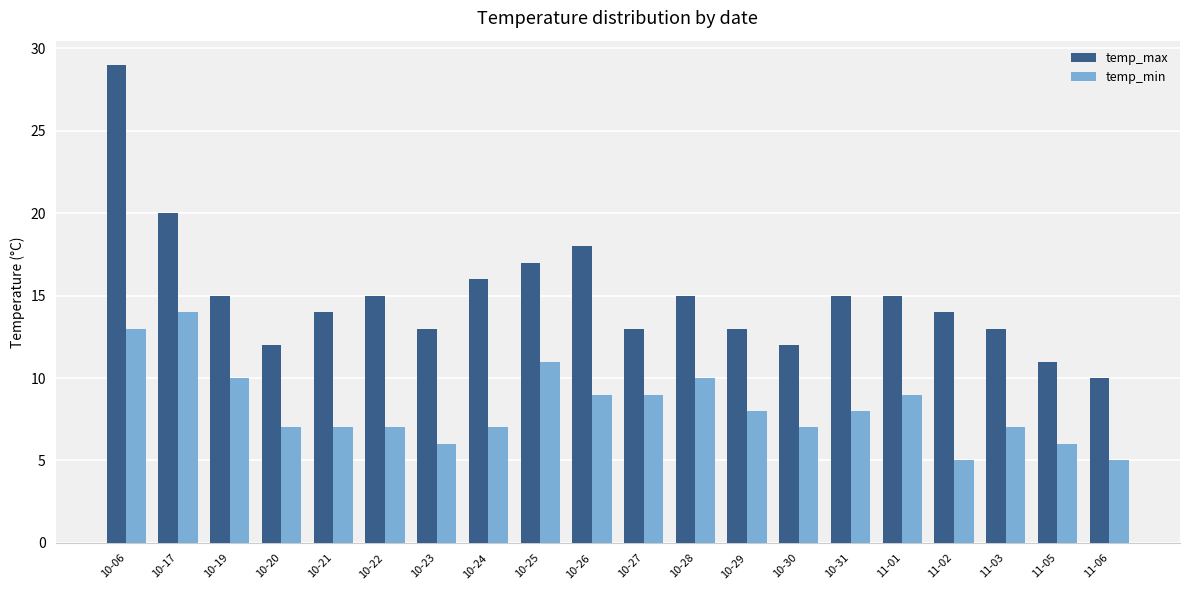

Which category has the highest value across all series?

10-06